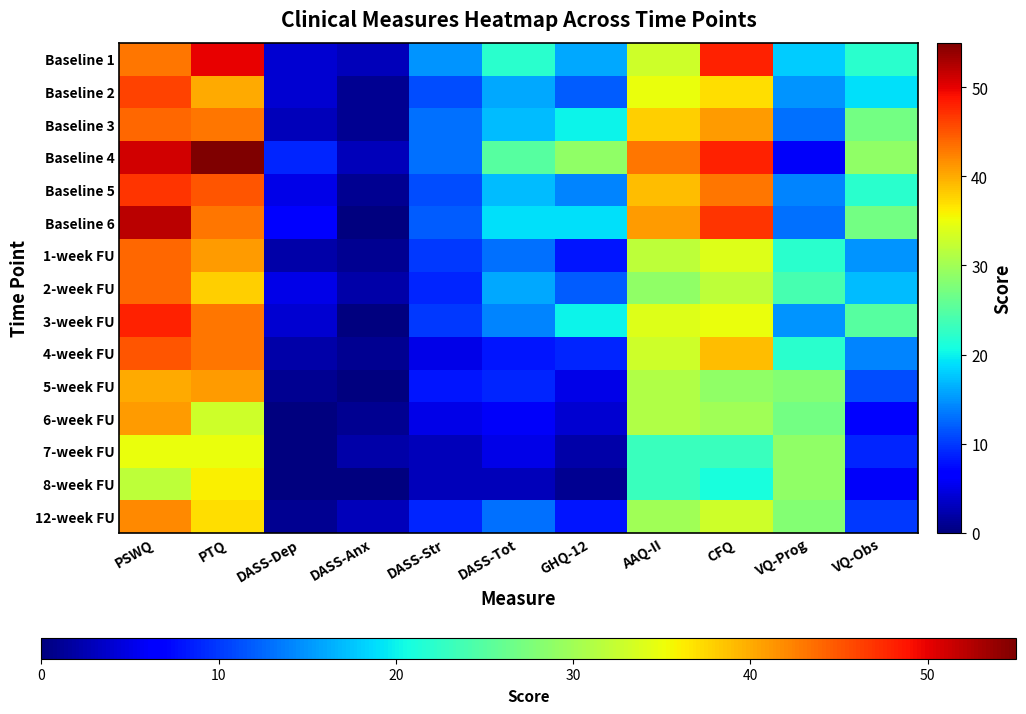

Rank the series at DASS-Anx from lowest to highest value.

Baseline 6, 3-week FU, 5-week FU, 8-week FU, Baseline 2, Baseline 3, Baseline 5, 1-week FU, 4-week FU, 6-week FU, 2-week FU, 7-week FU, Baseline 1, Baseline 4, 12-week FU